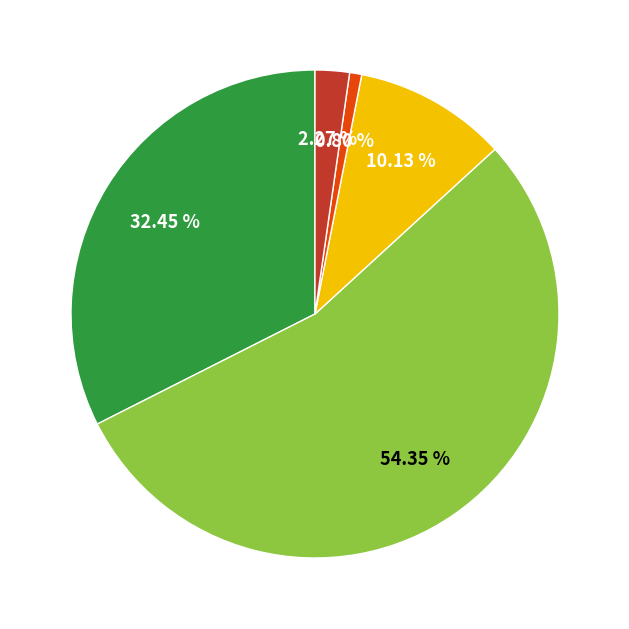

Is there any slice that represents more than half of the pie?

Yes